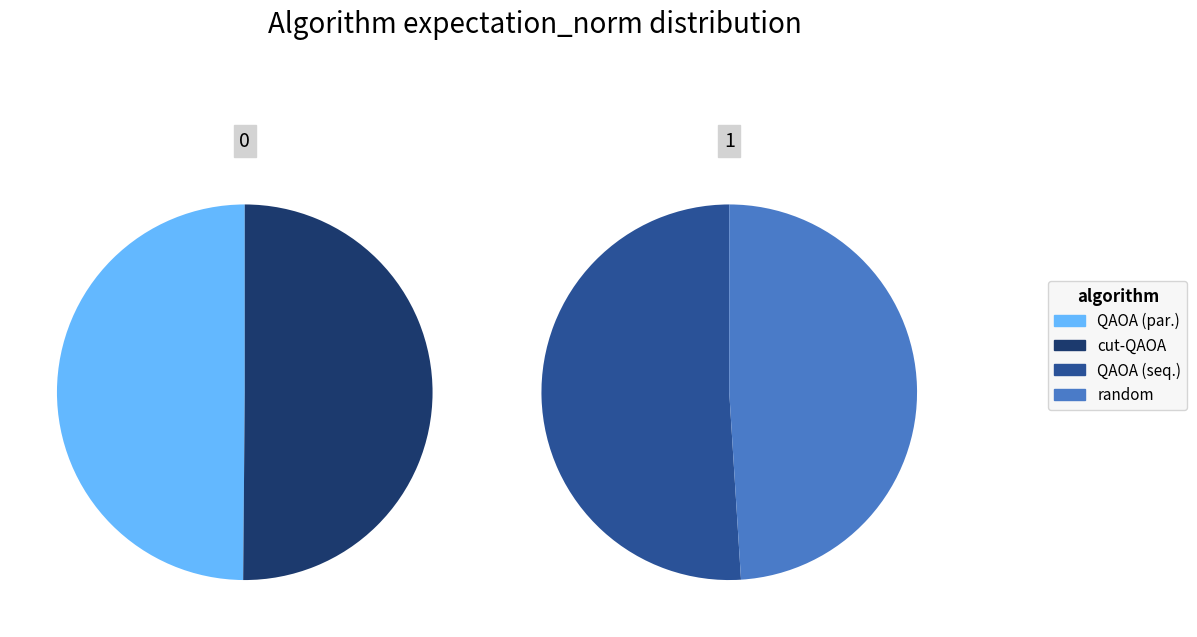

What is the total percentage of random and QAOA (par.)?

49.4%